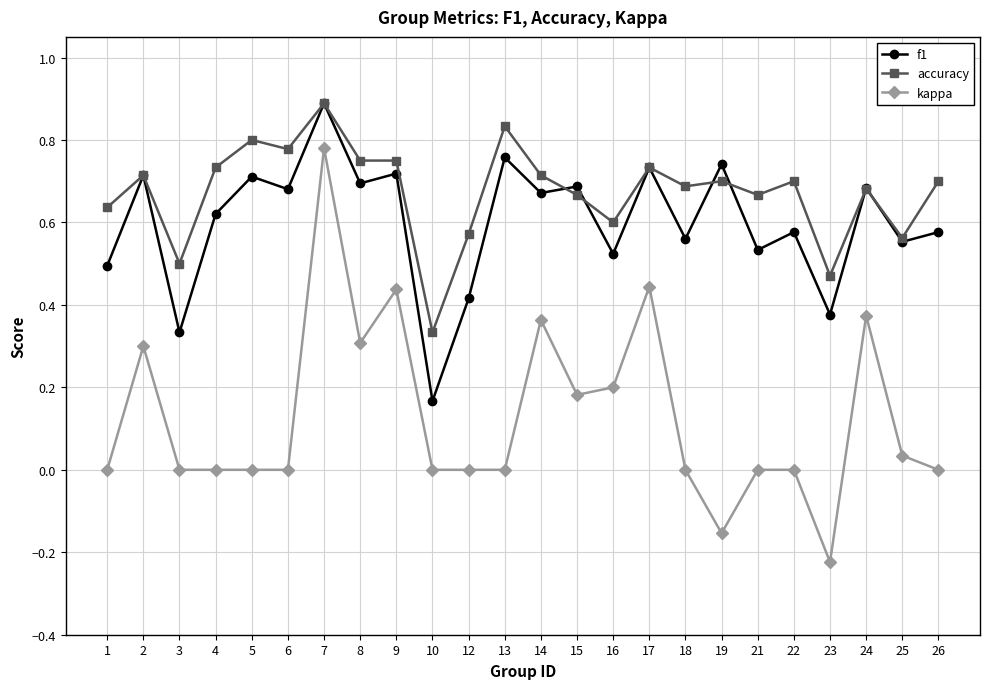

Which series has the largest total across all categories?

accuracy